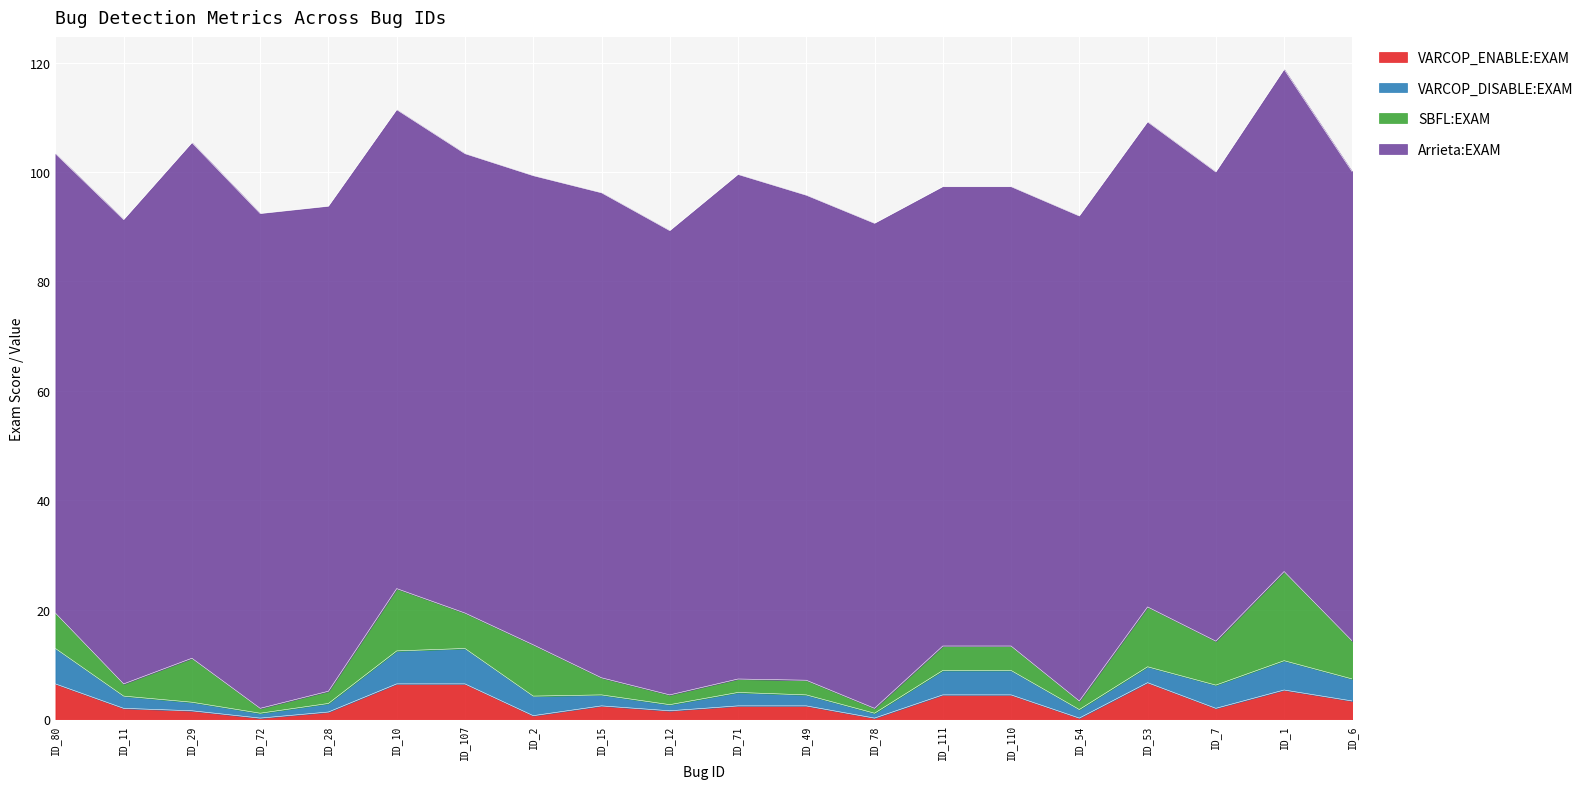

True or false: SBFL:EXAM and VARCOP_DISABLE:EXAM cross at least once.

False